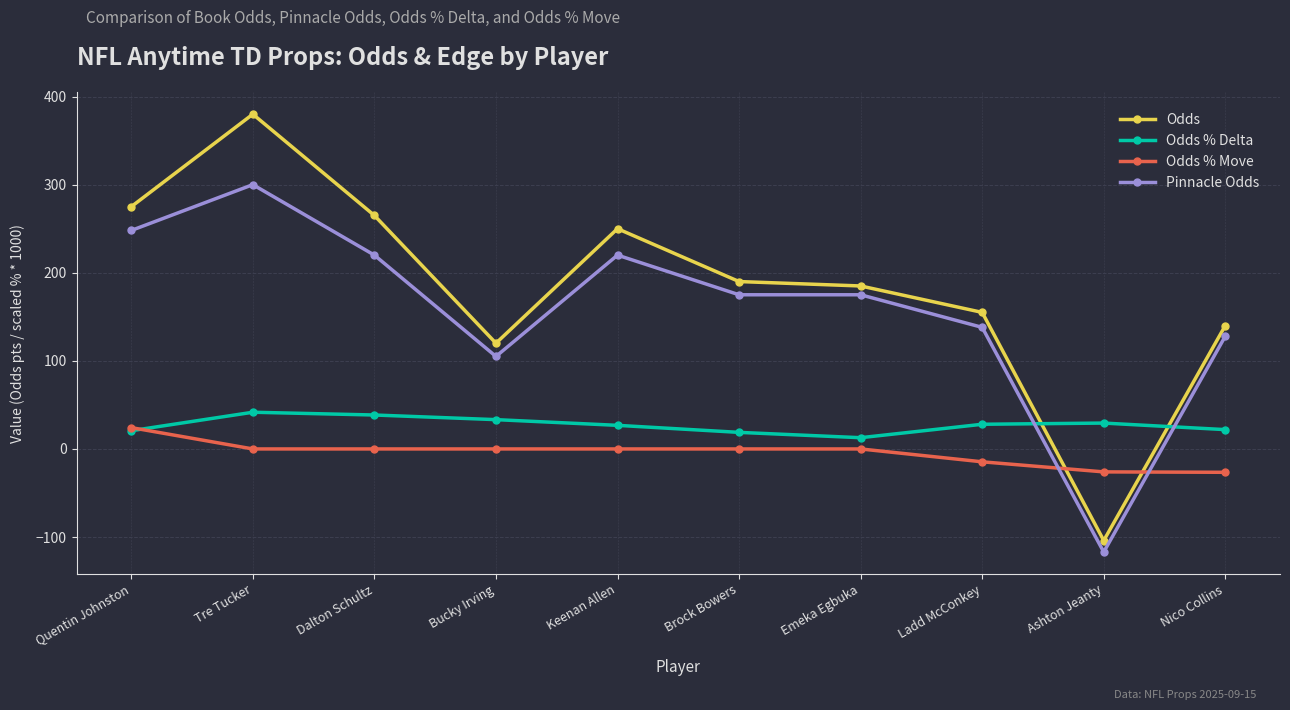

What is the sum of the Pinnacle Odds values at Brock Bowers and Ashton Jeanty?

58.0